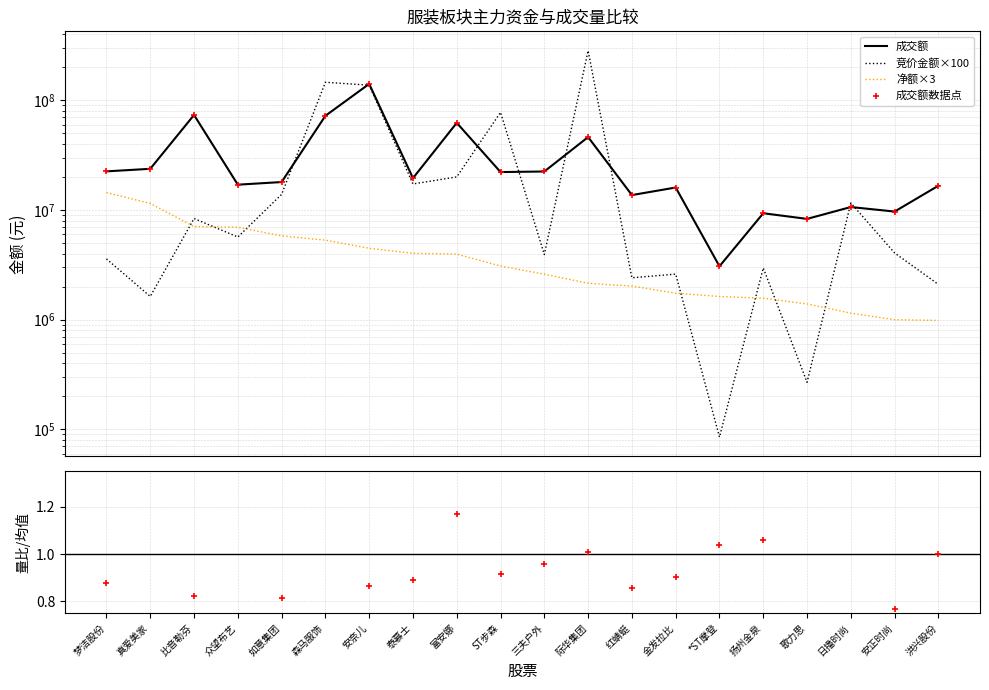

Which series contains the highest Y value?

竞价金额×100